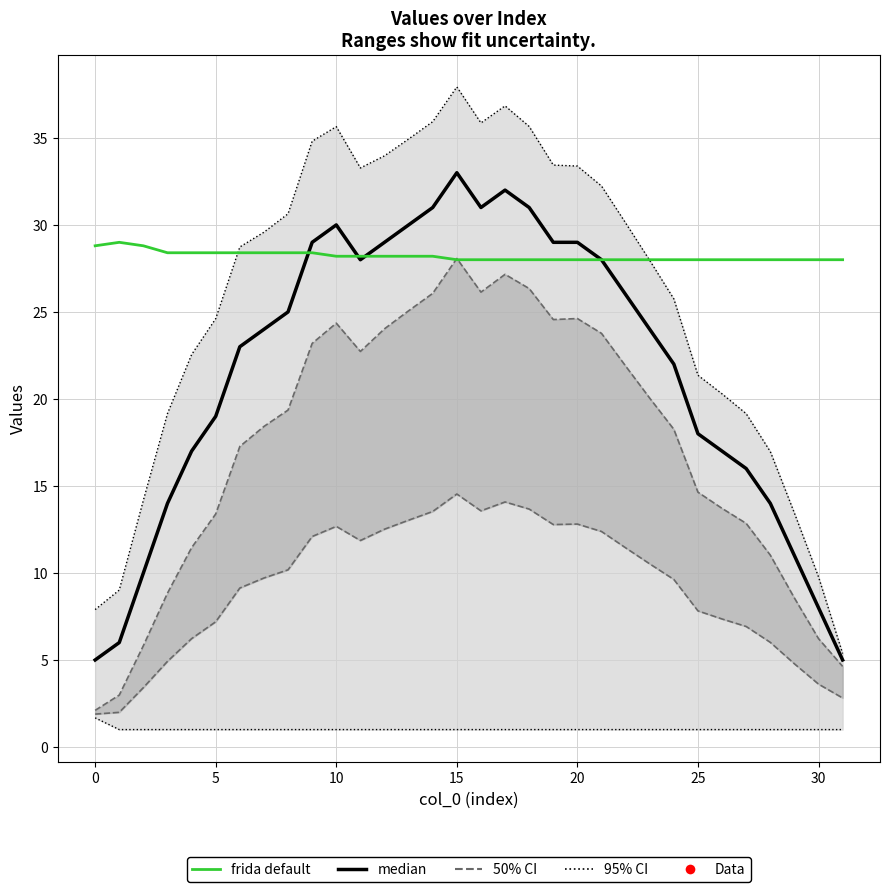

How many series are shown in this chart?

2